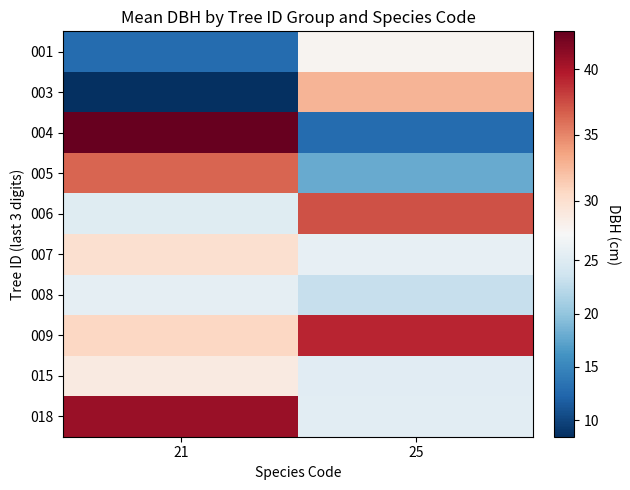

What is the maximum value shown in the chart?

42.9